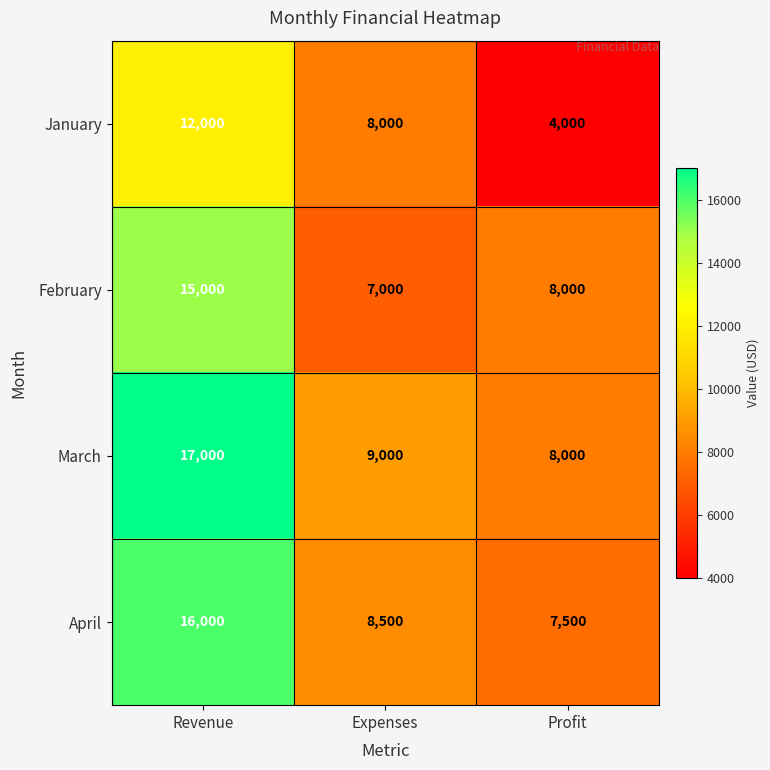

At which label does February first exceed 8000?

Revenue